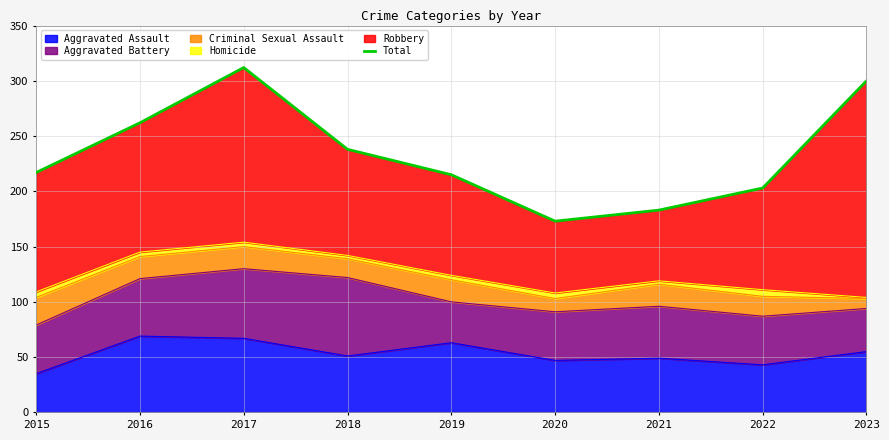

At which category does the data reach its first local peak?

2017